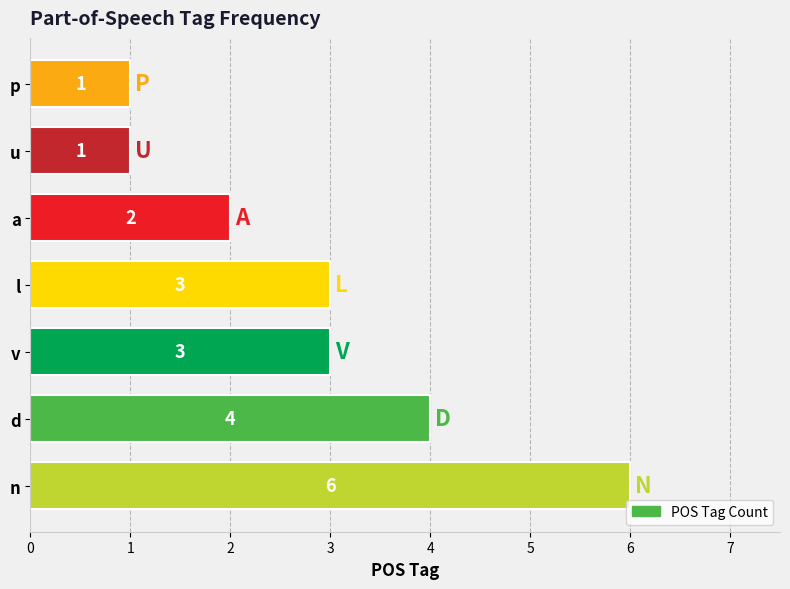

What is the sum of the values at a and p?

3